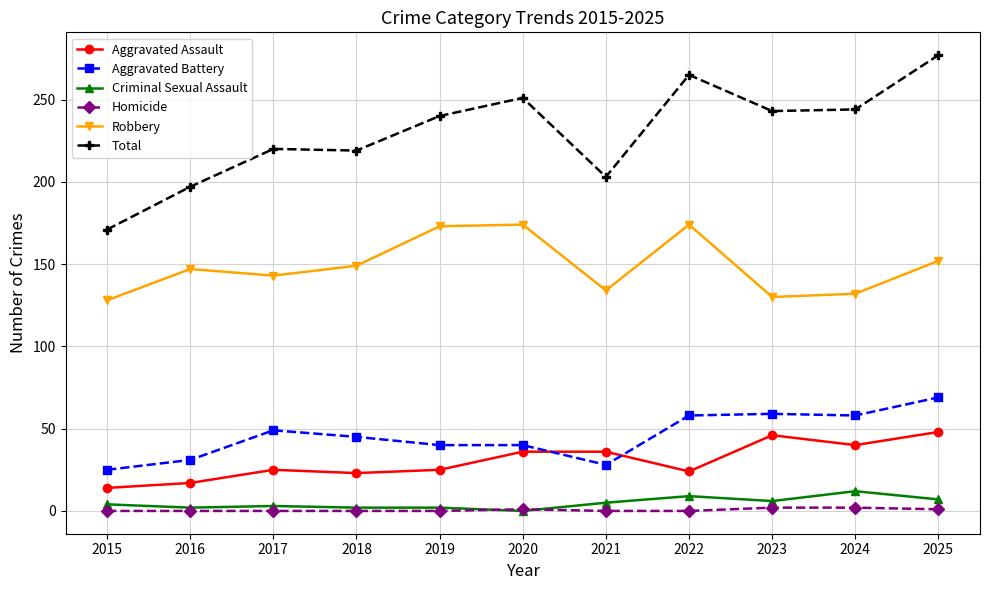

Where is Total nearest to the value 224?

2017